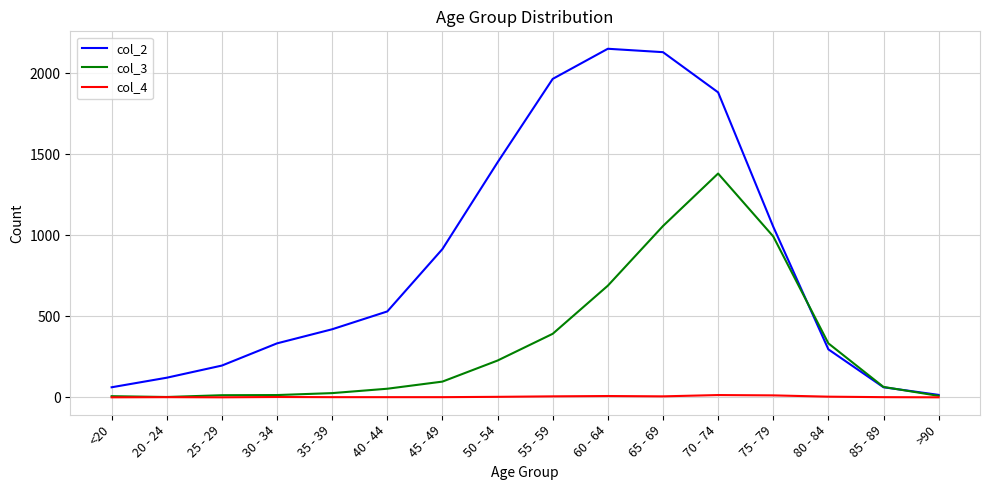

True or false: col_2 has more than 1 points higher than both neighbors.

False